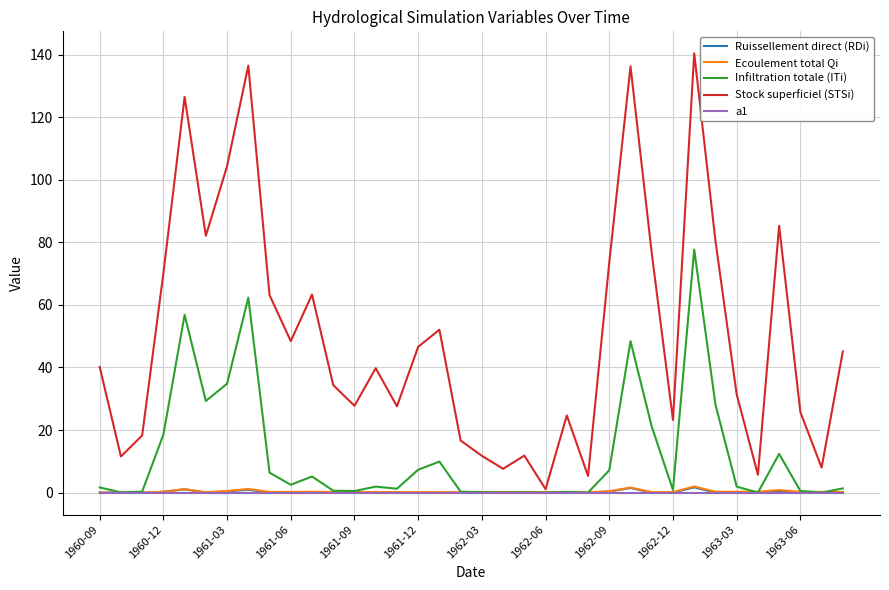

What is the highest value of the Infiltration totale (ITi) series?

77.6